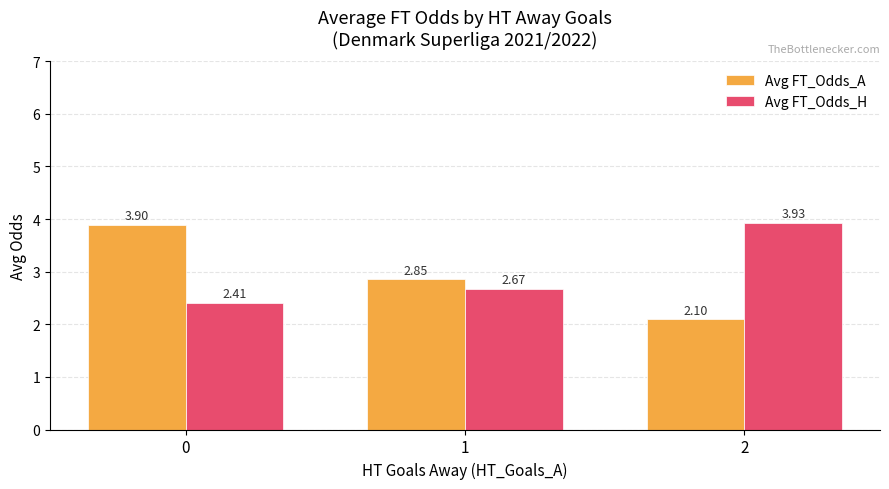

Between 0 and 2, which series saw the biggest shift?

Avg FT_Odds_A